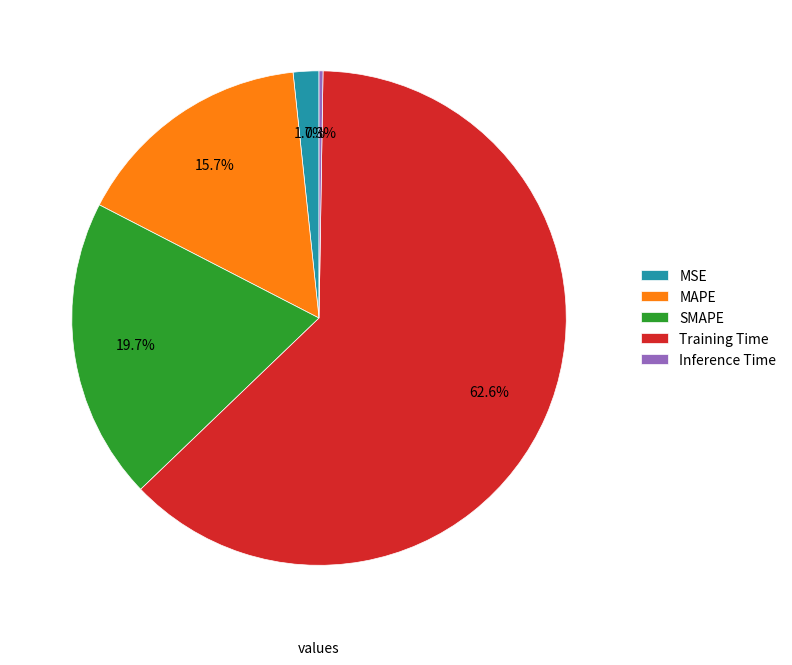

To the nearest percent, what is the difference between the Training Time and MAPE slice percentages?

47%